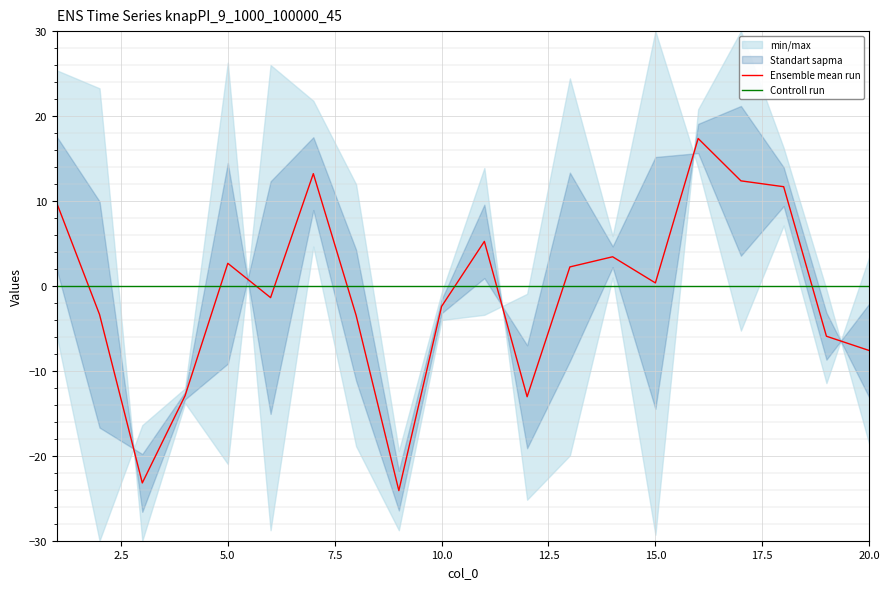

What is the sum of all Ensemble mean run values?

-19.1